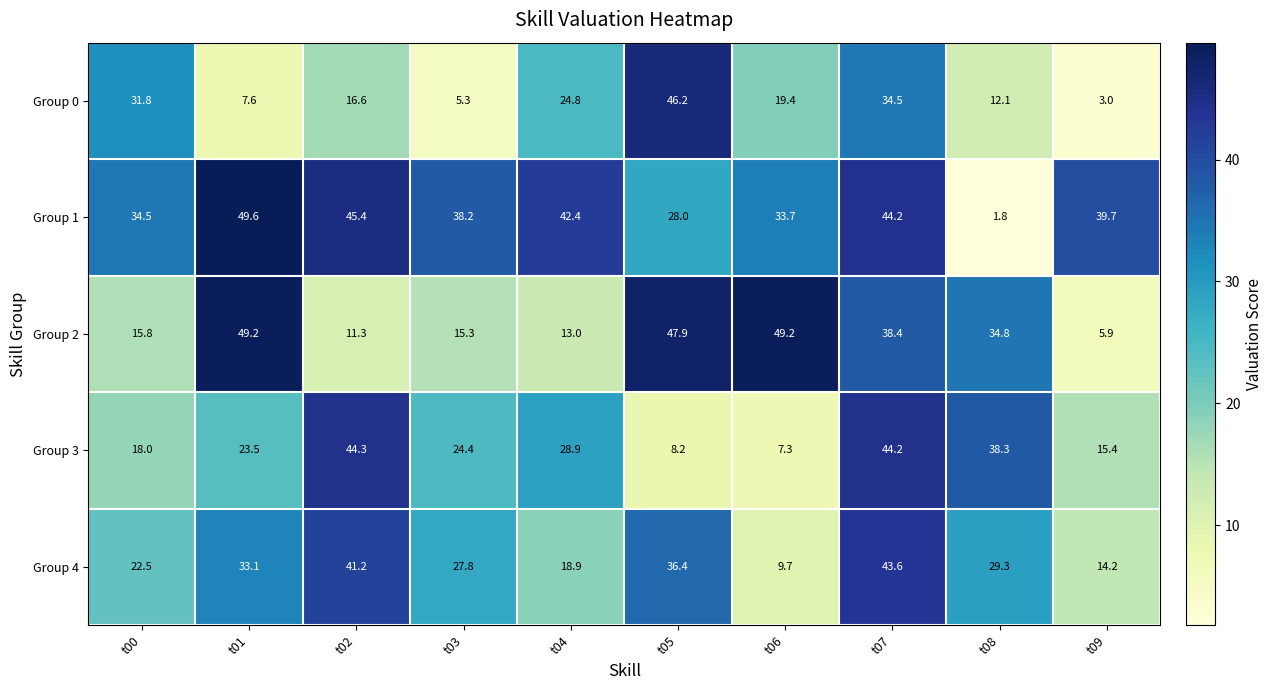

At which category does the chart reach its peak across all series?

t01